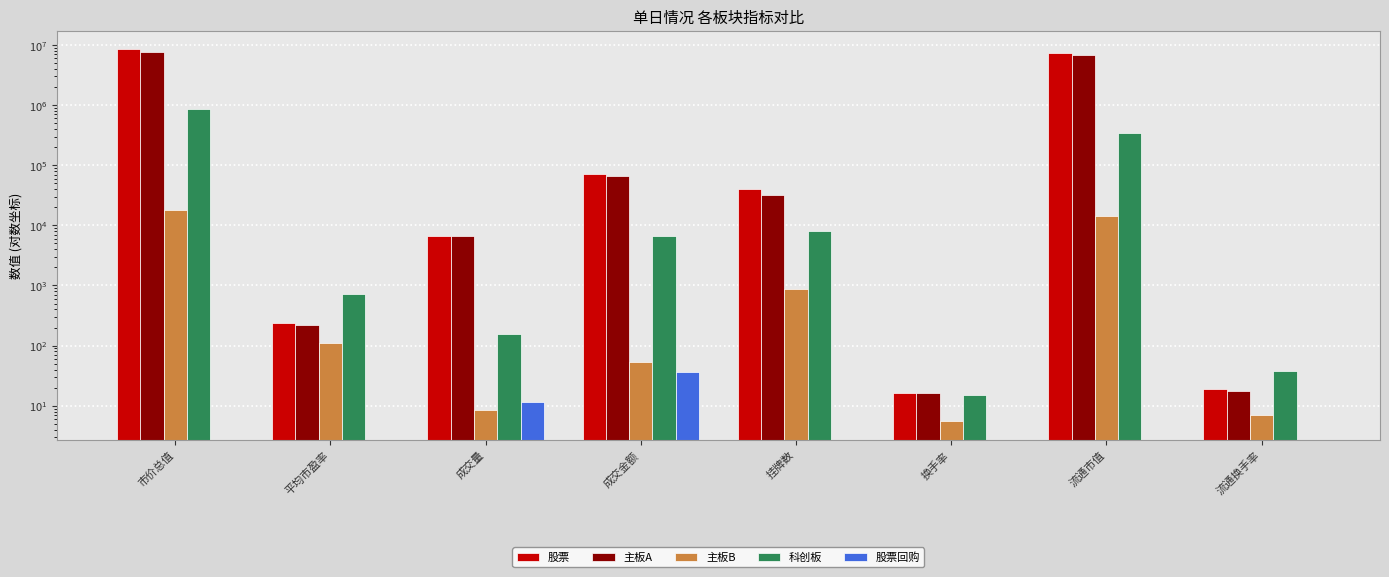

What is the spread (max minus min) of values at 平均市盈率?

732.1